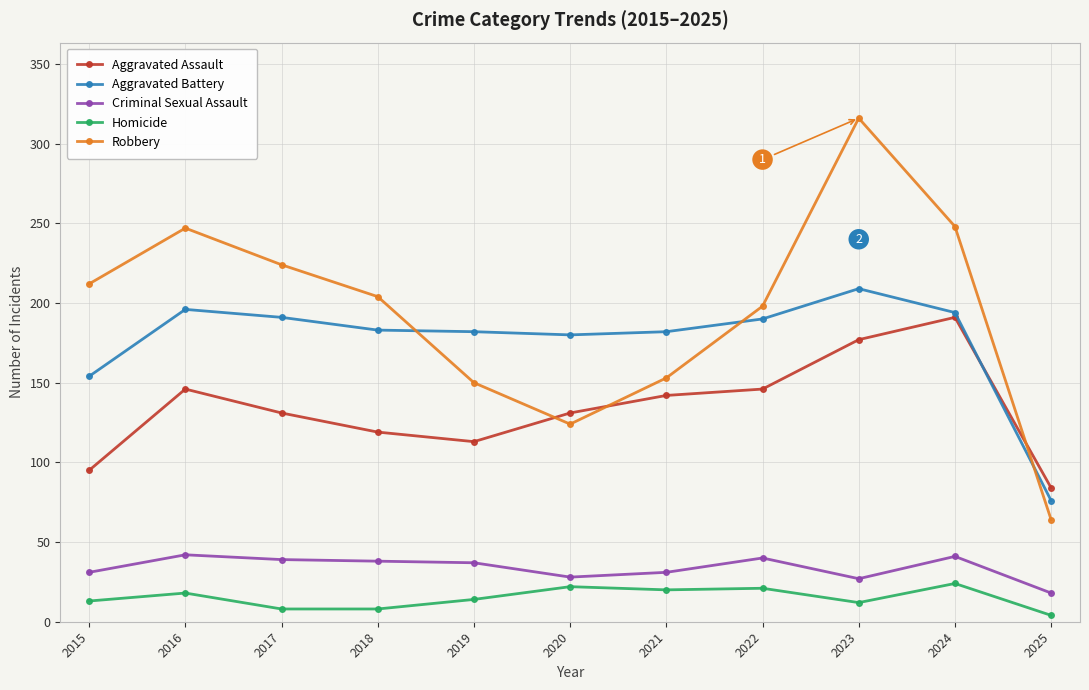

What is the difference between the maximum and minimum values in the Aggravated Battery series?

133